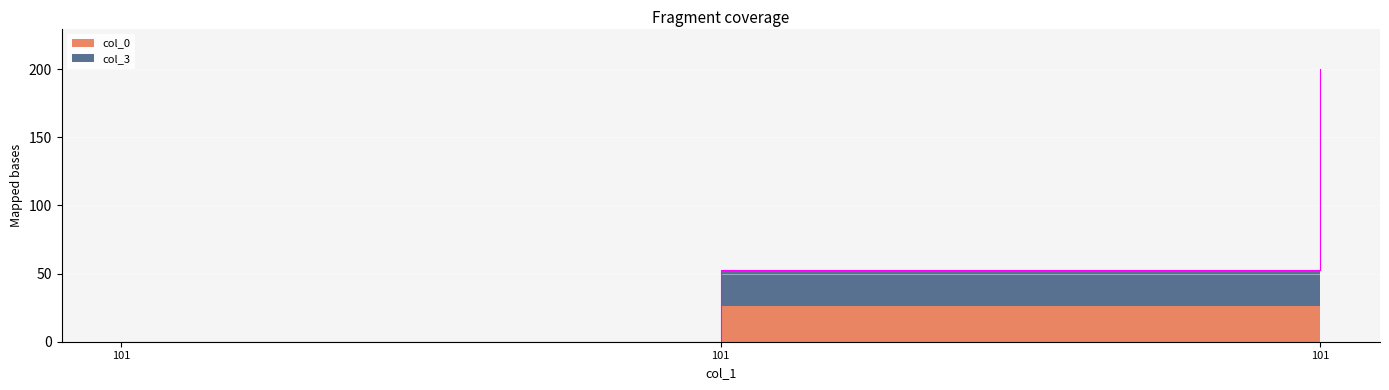

Reading left to right, transcribe all the data shown in this chart.

0.0	52.6	199.7